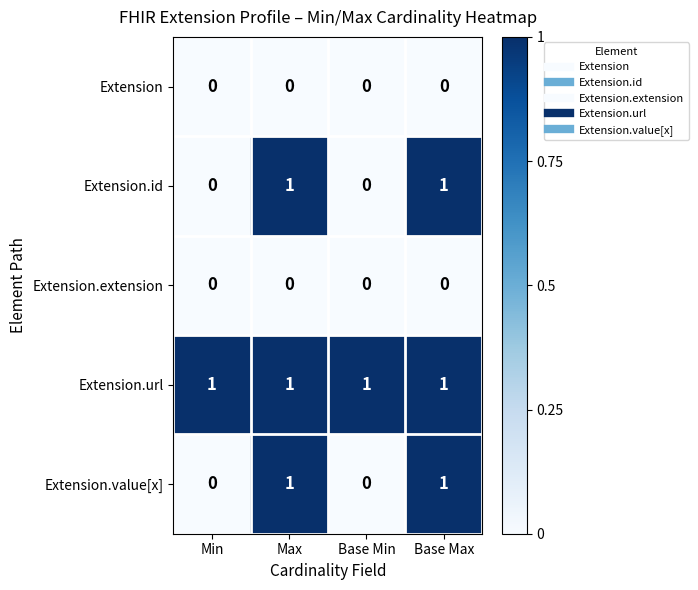

The Extension.id series shows 0 at Base Min. True or false?

True